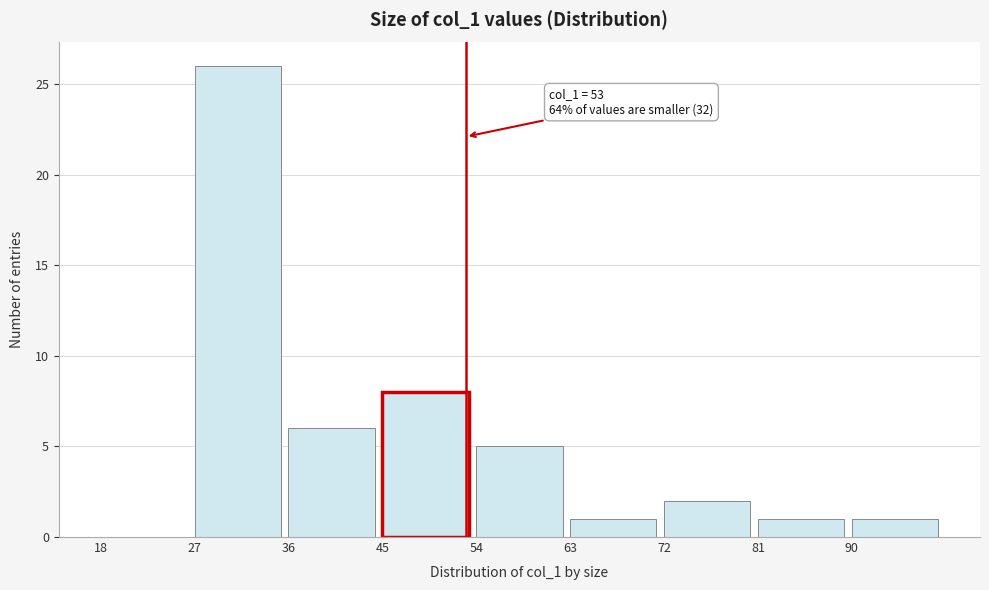

Which range on the x-axis has the tallest bar?

27 to 36